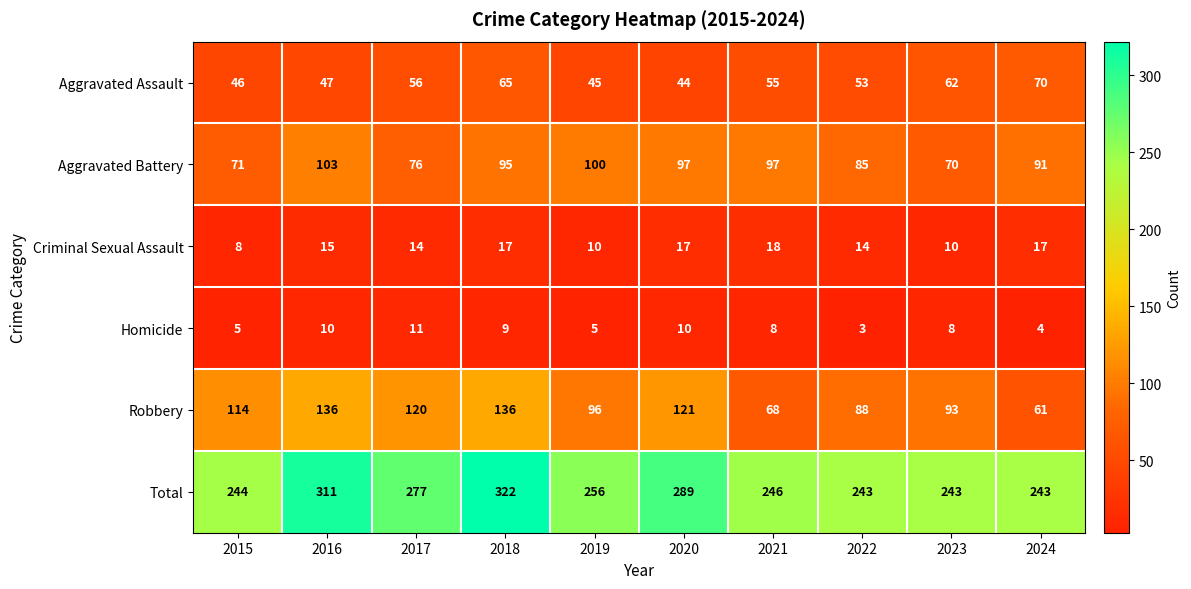

What is the difference between the second highest and minimum values in the Homicide series?

7